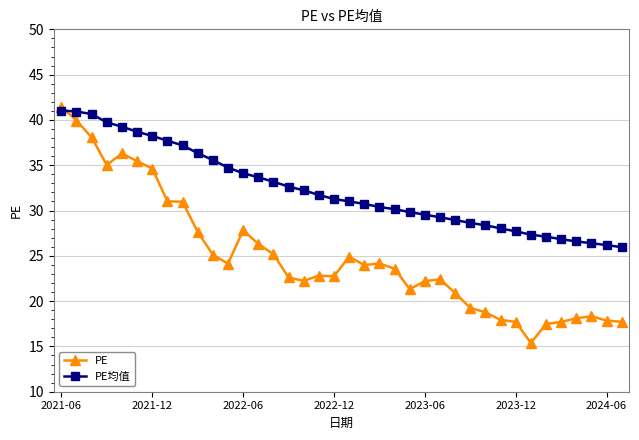

True or false: PE has more than 1 points higher than both neighbors.

True